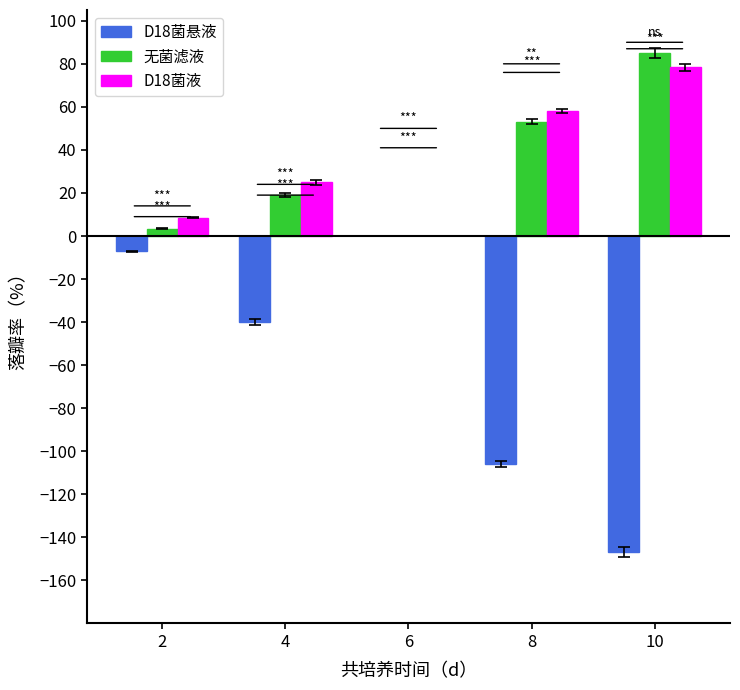

How many categories are shown in the chart?

4